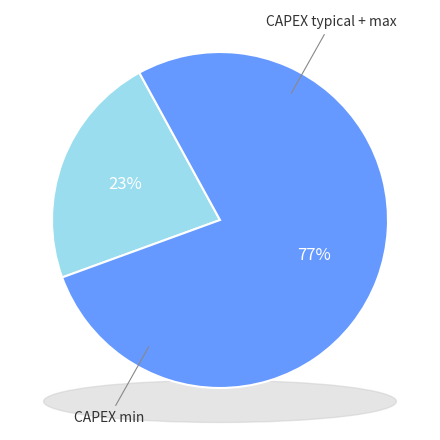

Is the sum of CAPEX max and CAPEX typical greater than half?

Yes